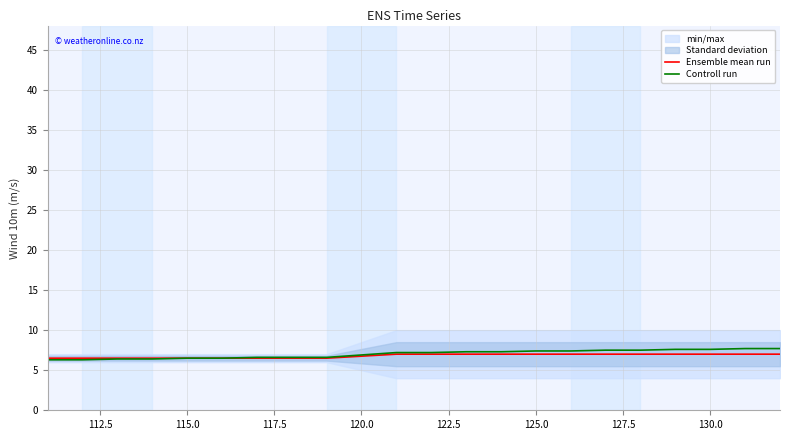

The value of Ensemble mean run at 115.0 is 8.7. True or false?

False